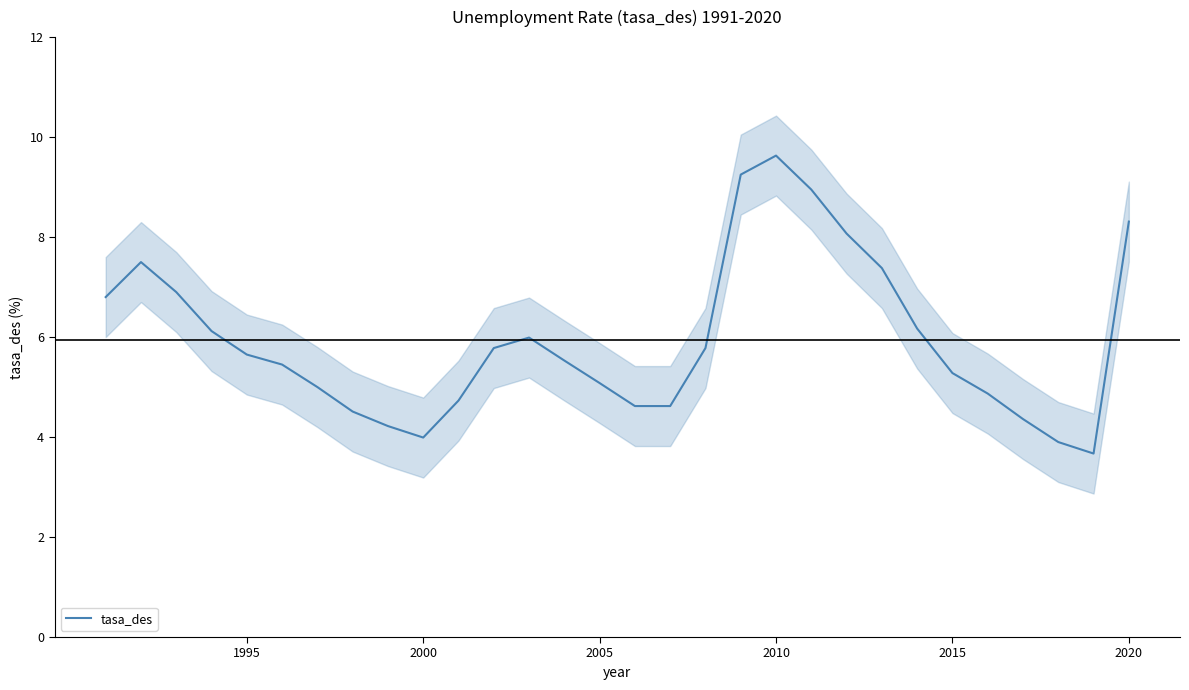

The tasa_des series shows 5.1 at 2005. True or false?

True